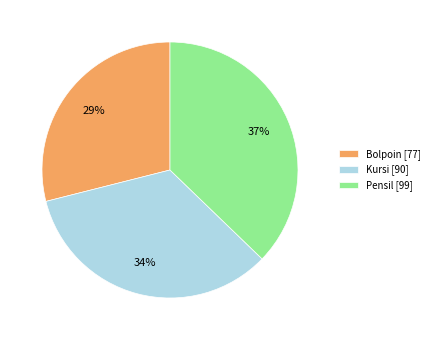

Between Bolpoin [77] and Kursi [90], which is larger?

Kursi [90]